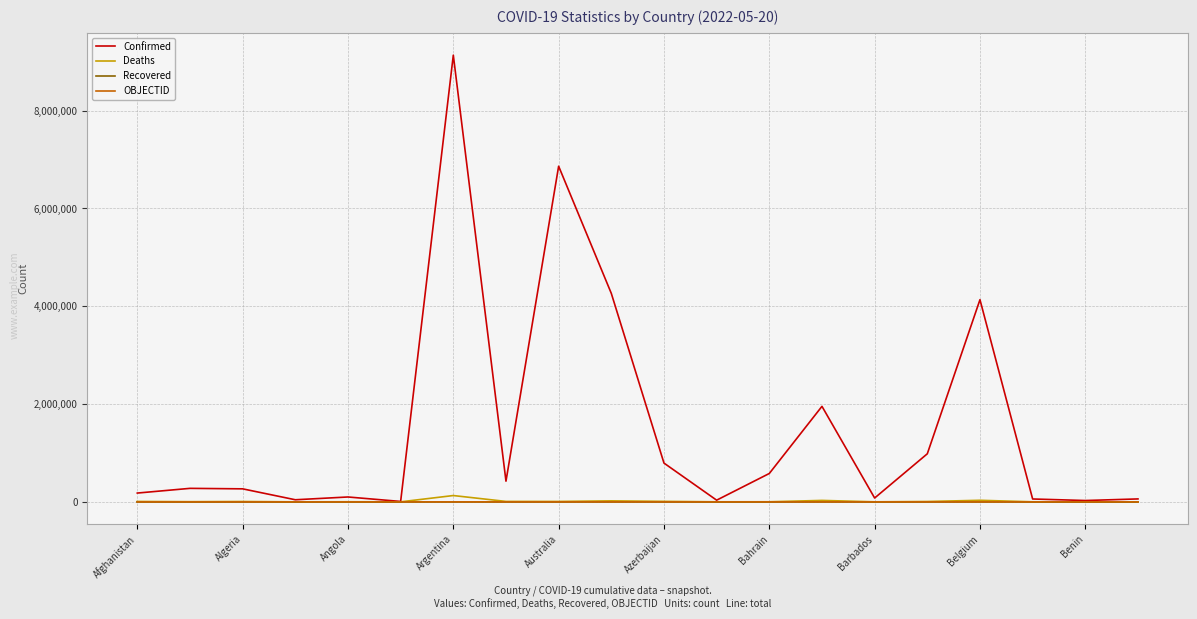

Which series has the largest total across all categories?

Confirmed